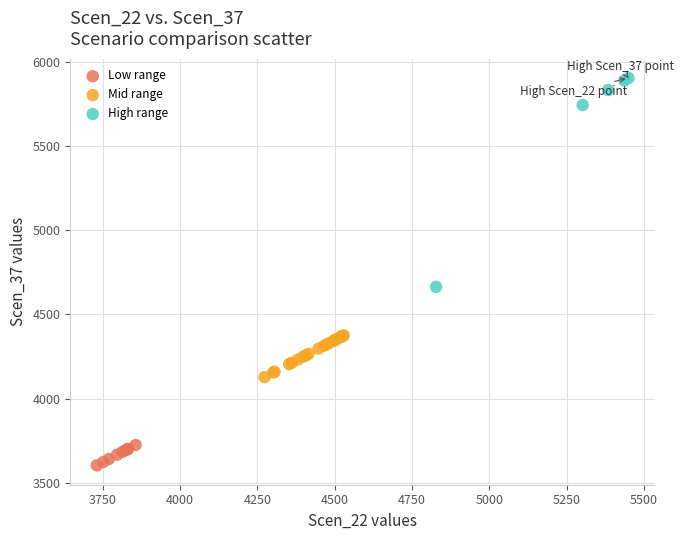

Which series reaches the minimum Y coordinate?

Low range